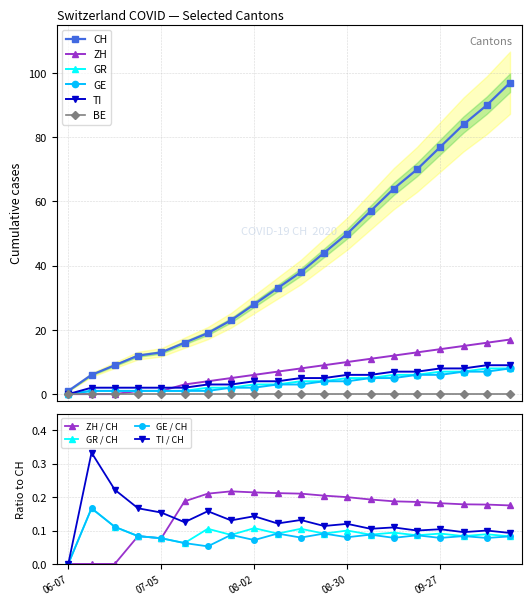

How many data points in TI are above 5?

8